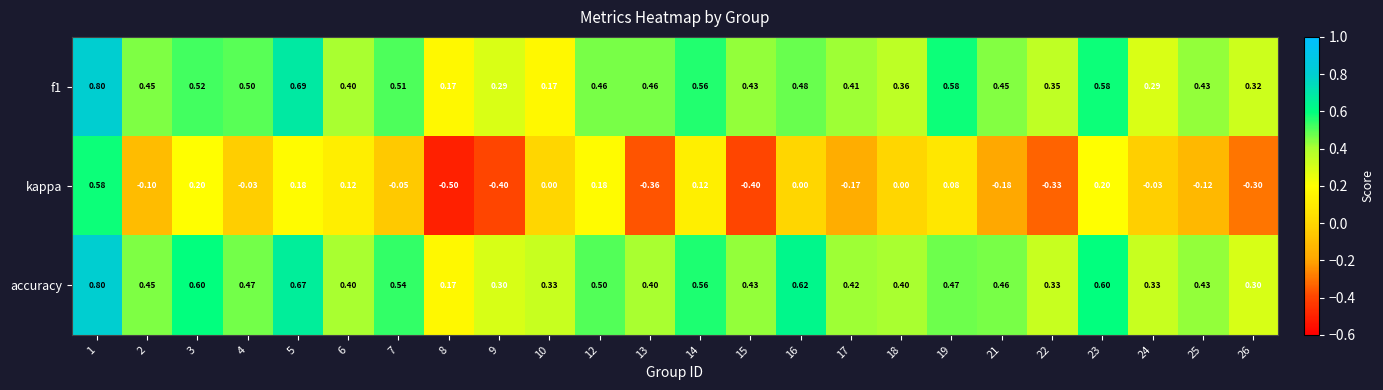

Which series has the widest spread of values?

kappa